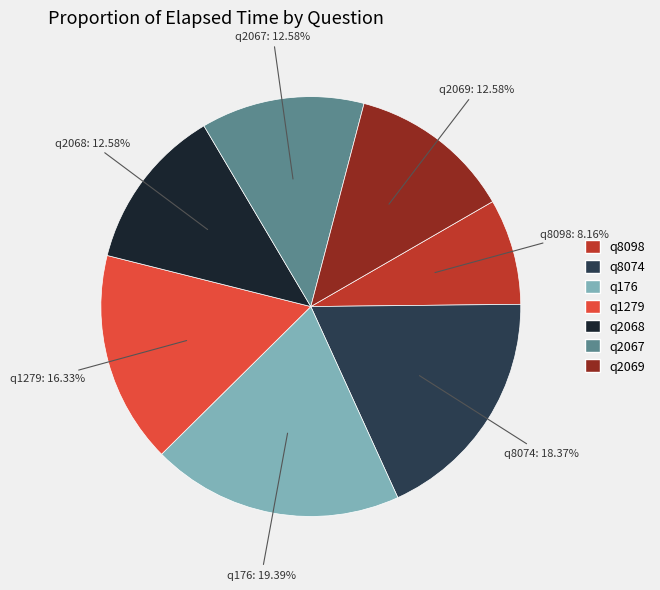

Which has a higher value, q8074 or q176?

q176